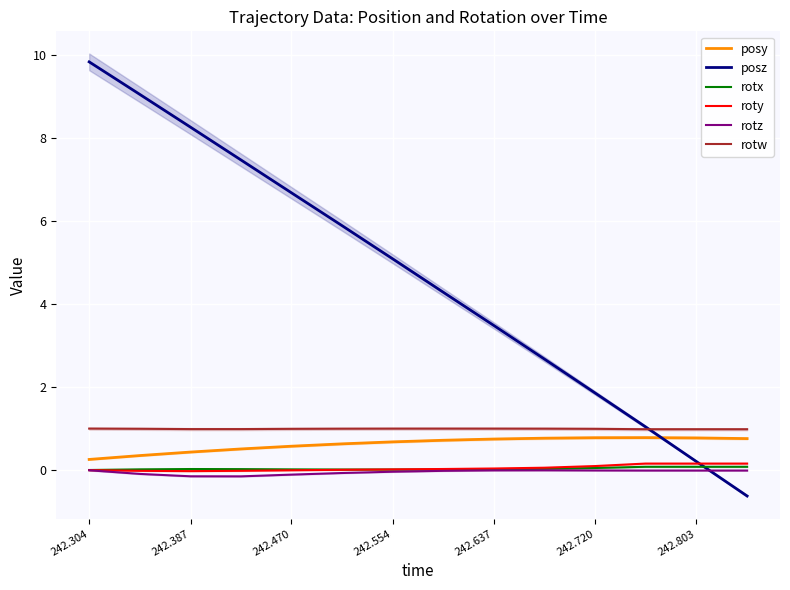

What is the maximum value for posy?

0.8